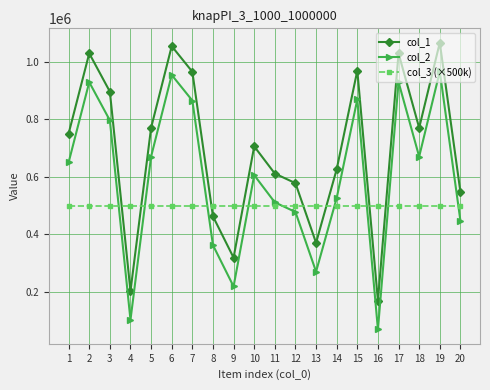

Is this an area chart (filled region under the line)?

No